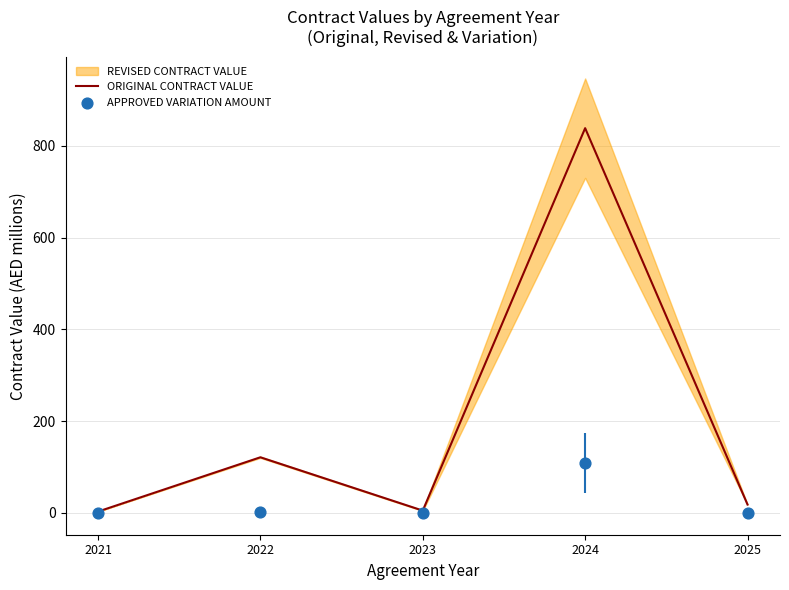

The value of ORIGINAL CONTRACT VALUE at 2022 is 121.4. True or false?

True